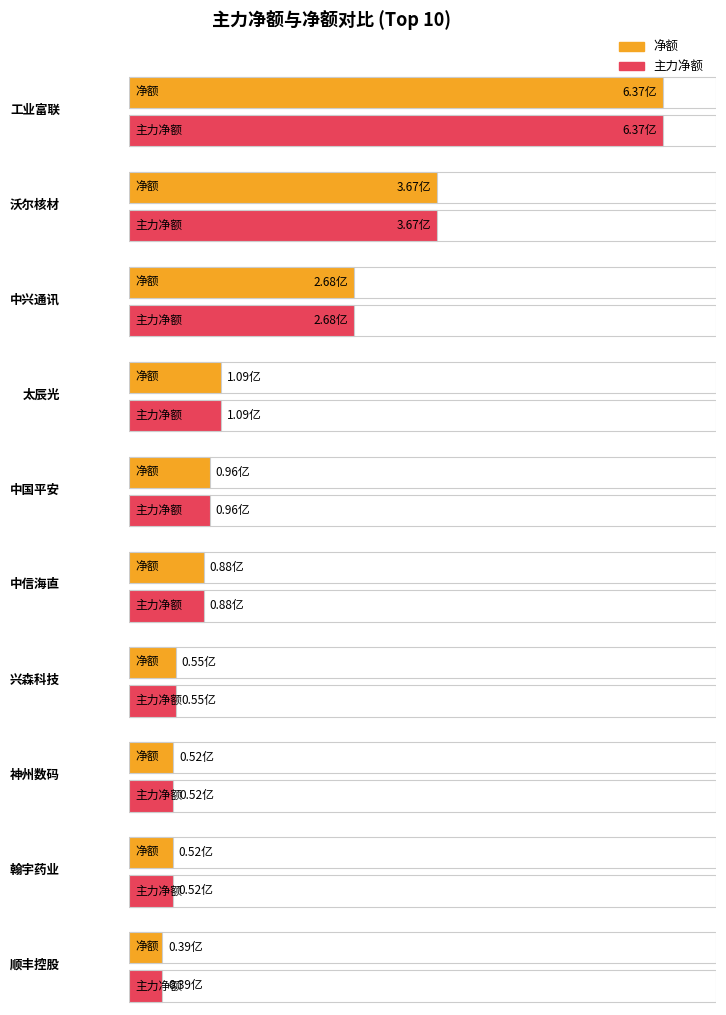

What is the difference between the second highest and minimum values in the 净额 series?

328066490